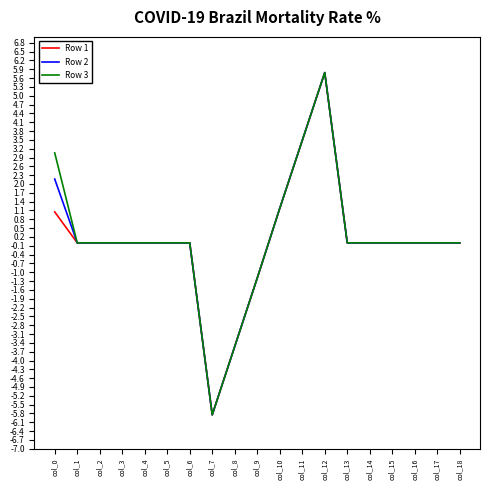

The value of Row 3 at col_11 is 1.4. True or false?

False